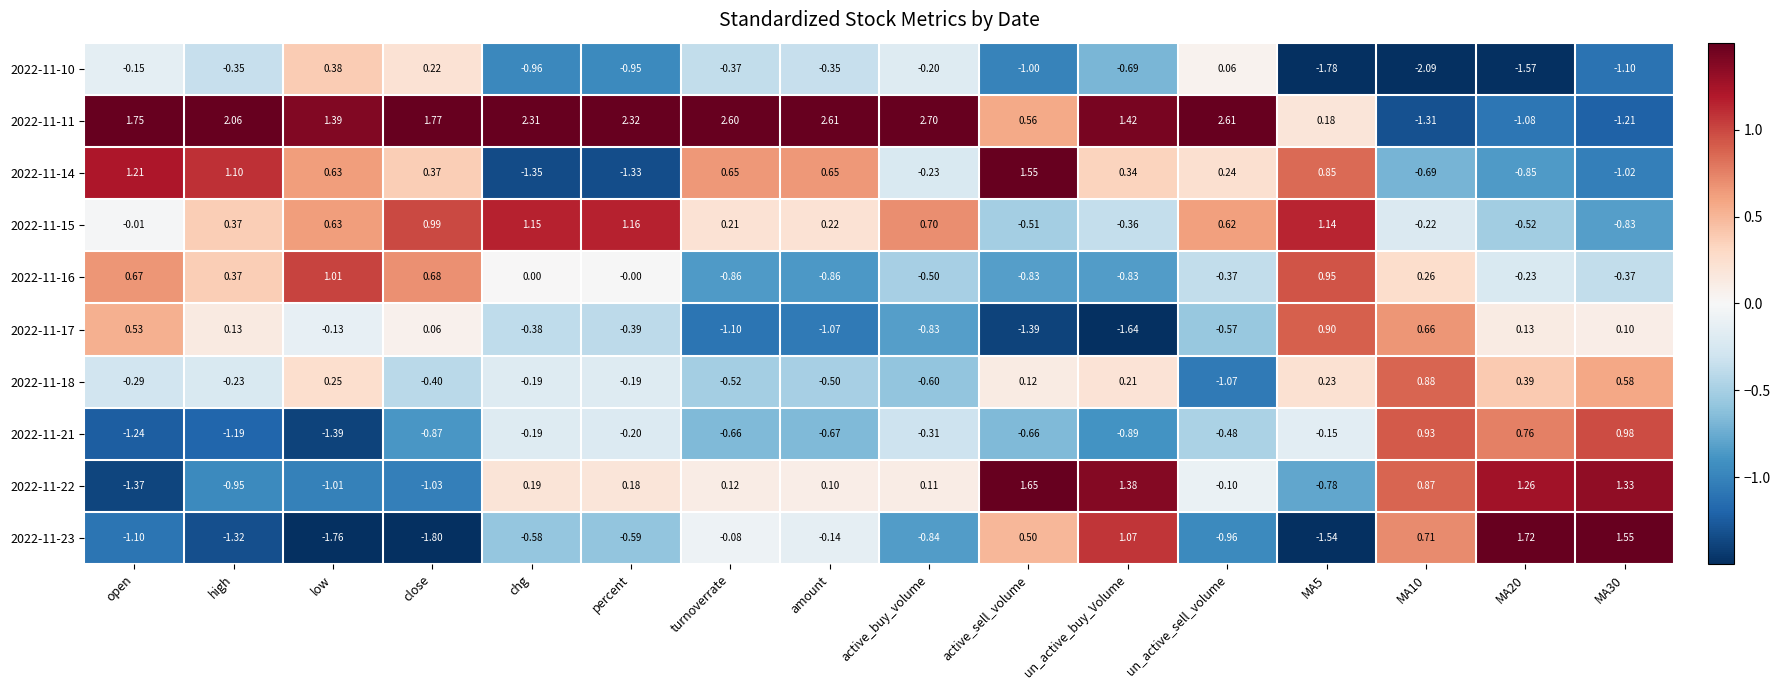

Is the value of 2022-11-23 at open greater than the value of 2022-11-11 at high?

No